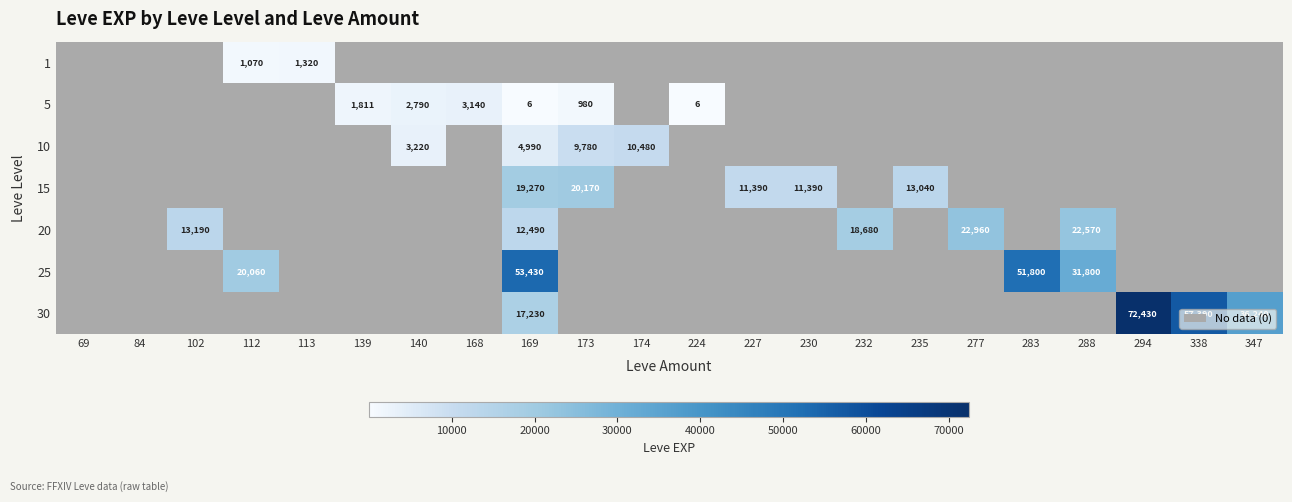

Rank the categories by 5 value from lowest to highest.

69, 84, 102, 112, 113, 174, 227, 230, 232, 235, 277, 283, 288, 294, 338, 347, 169, 224, 173, 139, 140, 168